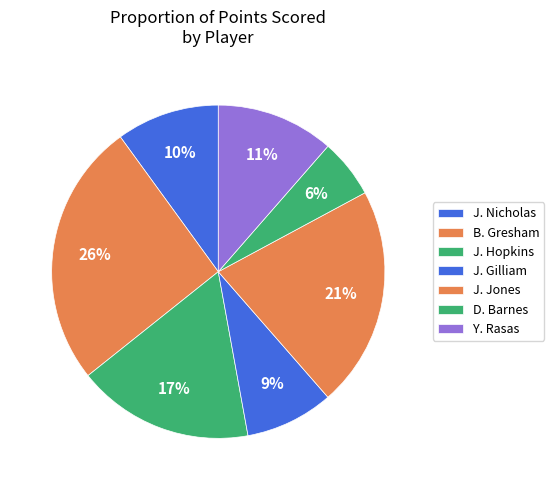

What portion of the pie excludes Y. Rasas?

88.6%